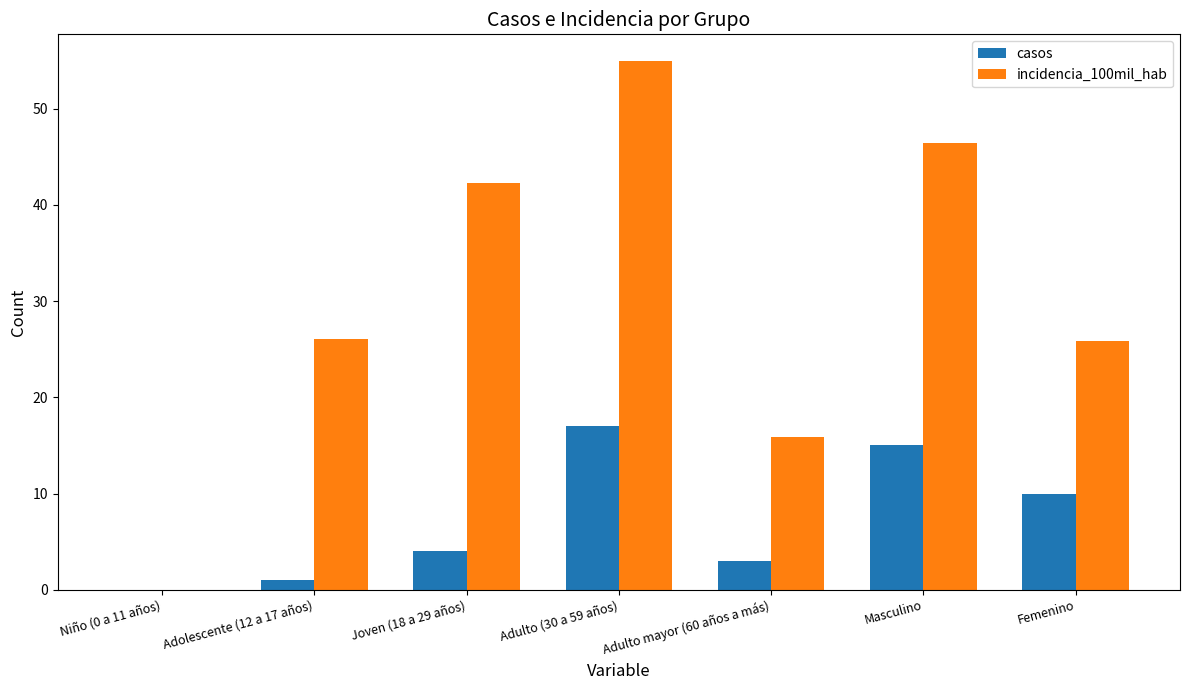

Is it true that casos equals 15.0 at Masculino?

True